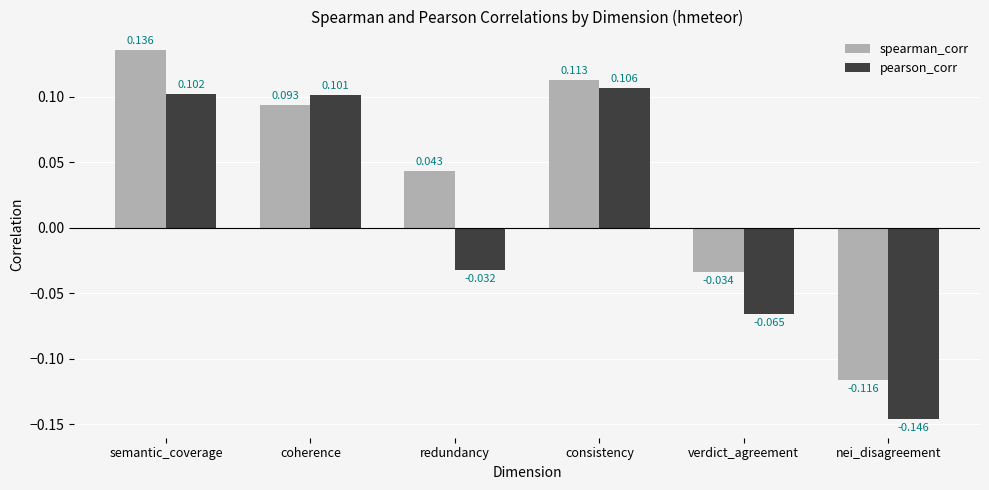

At which label does pearson_corr first exceed 0?

semantic_coverage